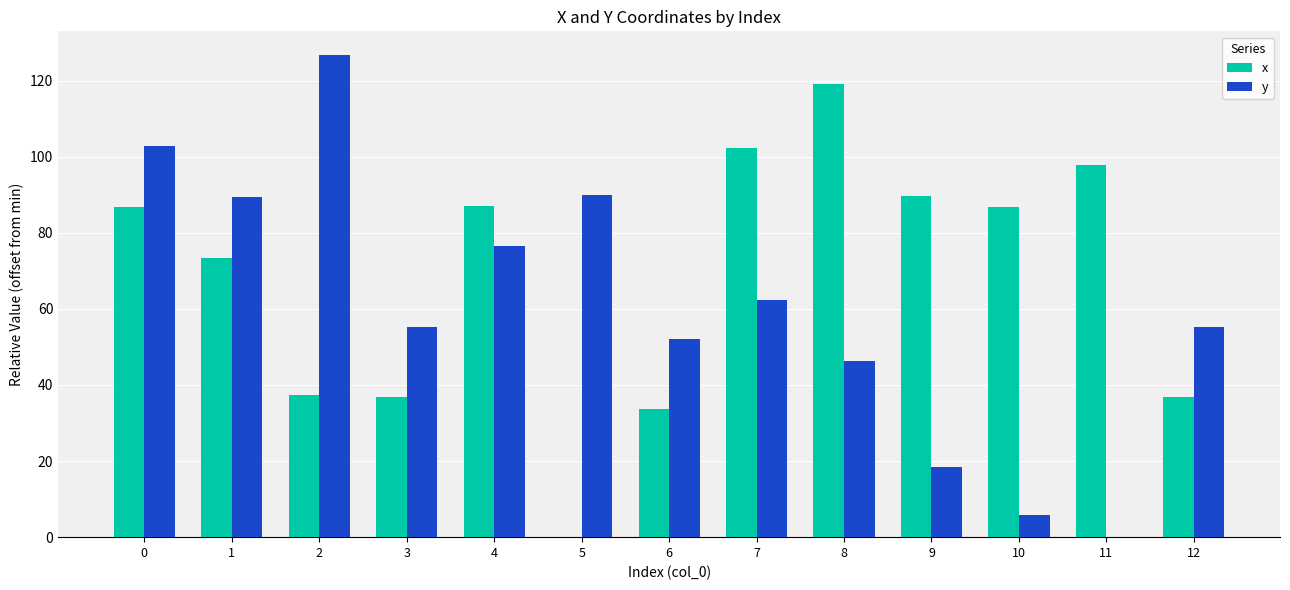

How many values in the x series exceed 86?

7